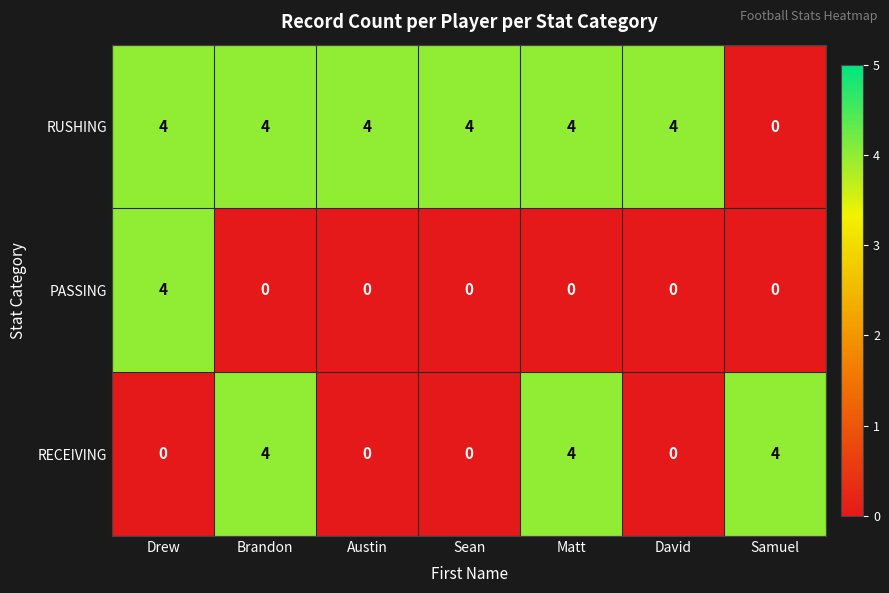

At how many categories does at least one series exceed 1?

7